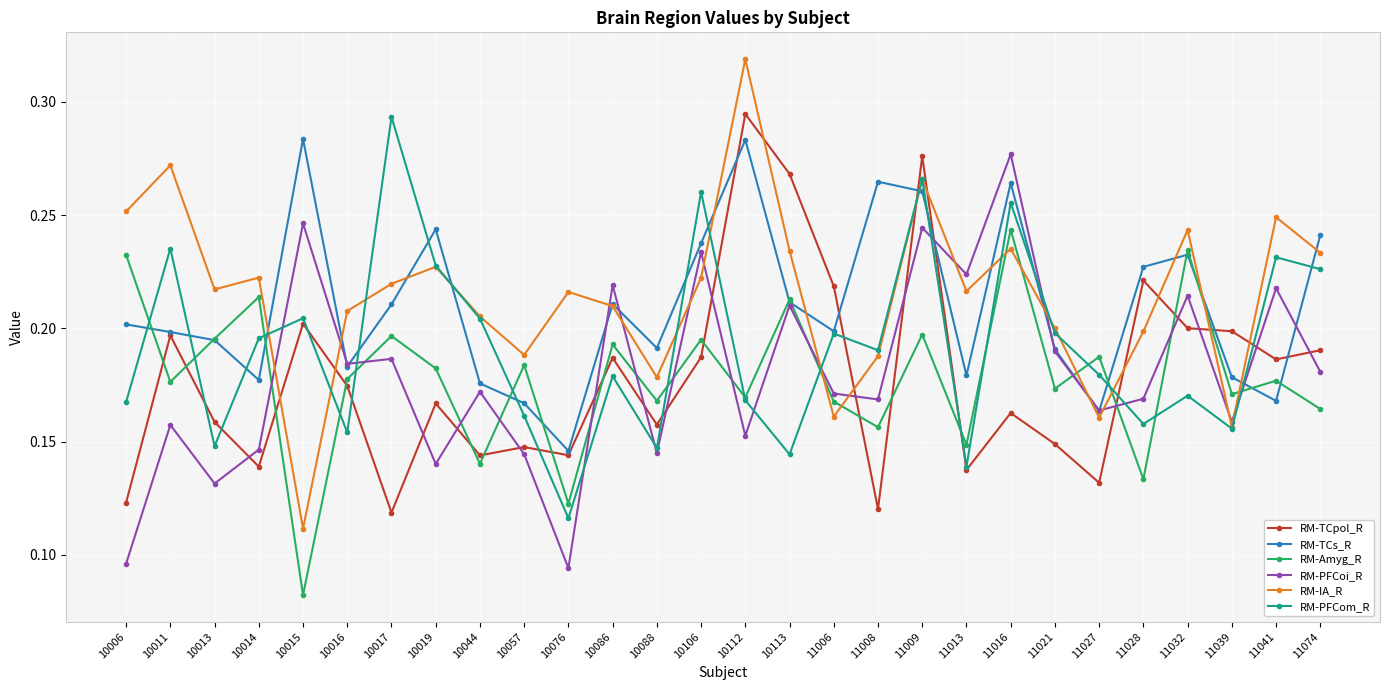

Which series has the largest range (max minus min)?

RM-IA_R